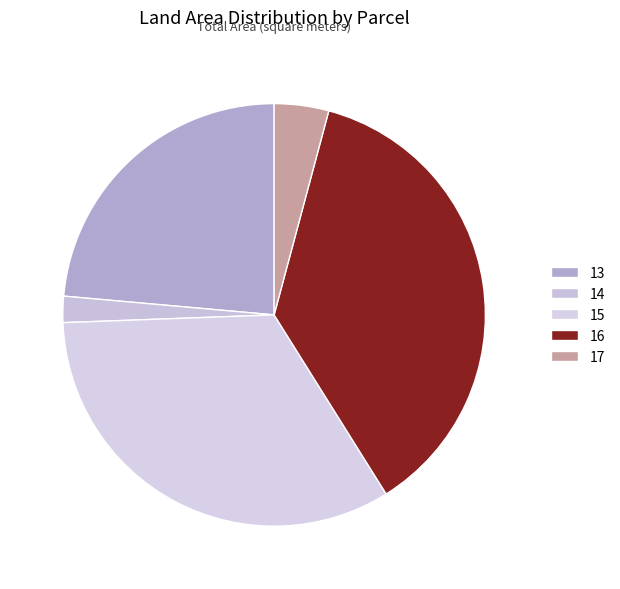

How many slices are in this pie chart?

5